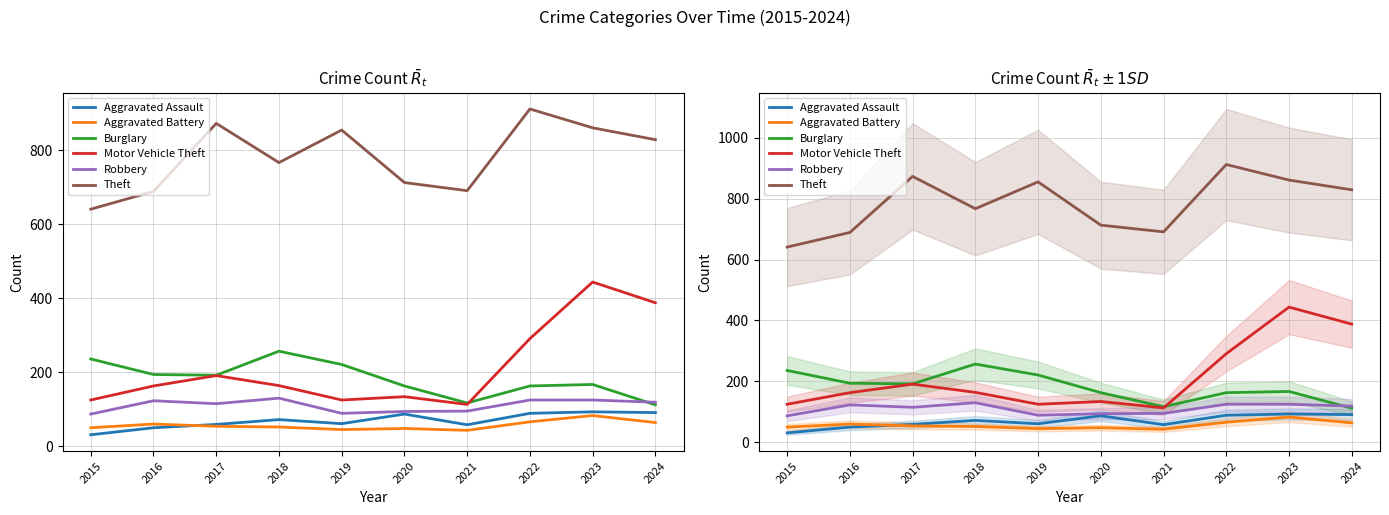

What value does the Theft series have at 2023, to the nearest 50?

850